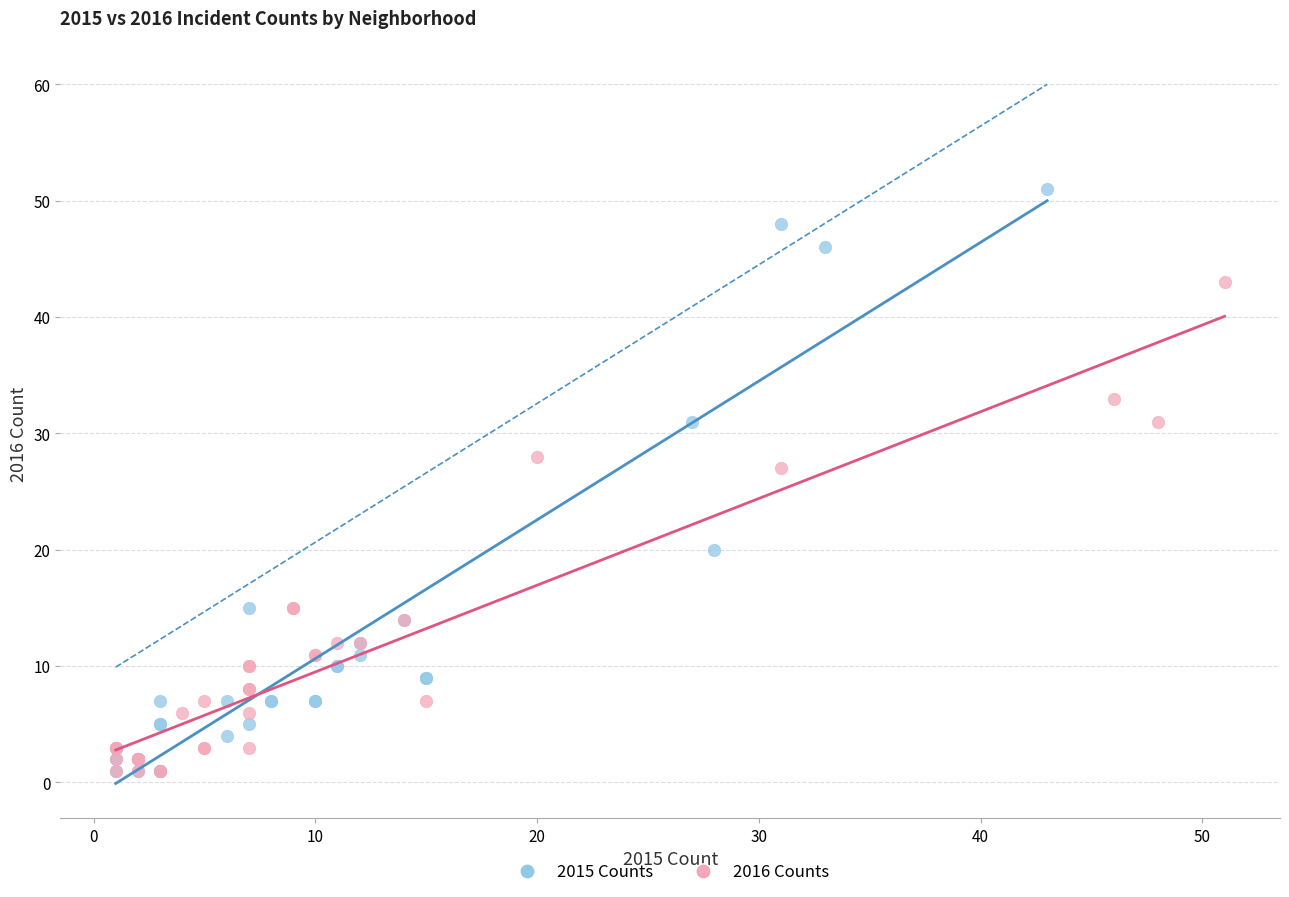

Which series has the widest spread of Y values?

2015 Counts